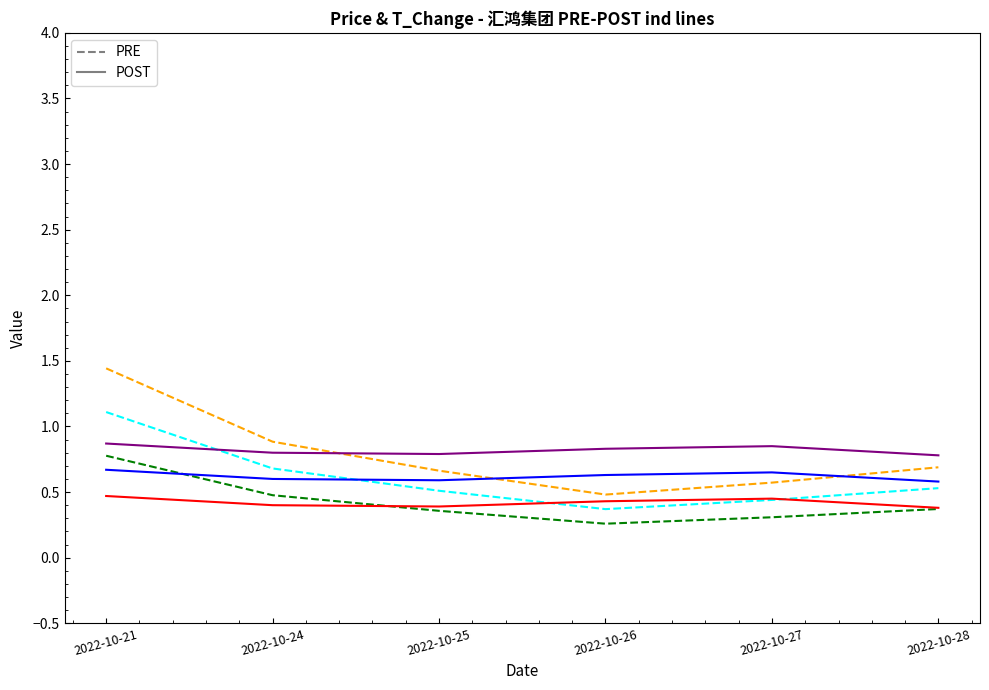

What are all the series names shown in the legend?

PRE, POST